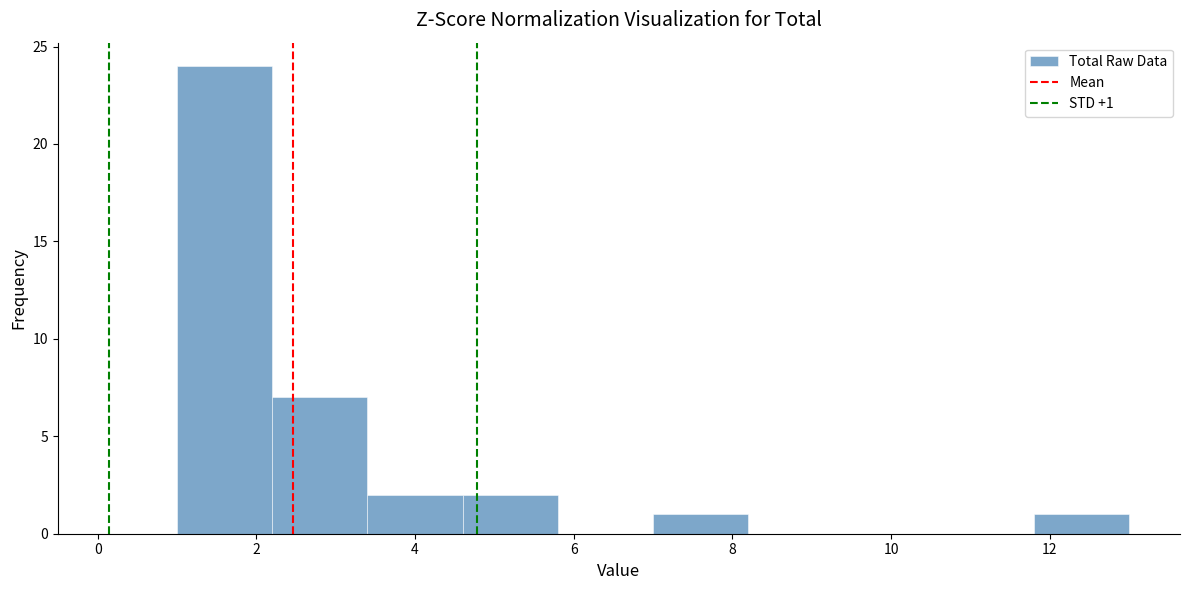

Over which range of the x-axis is the bar tallest?

1.0 to 2.2